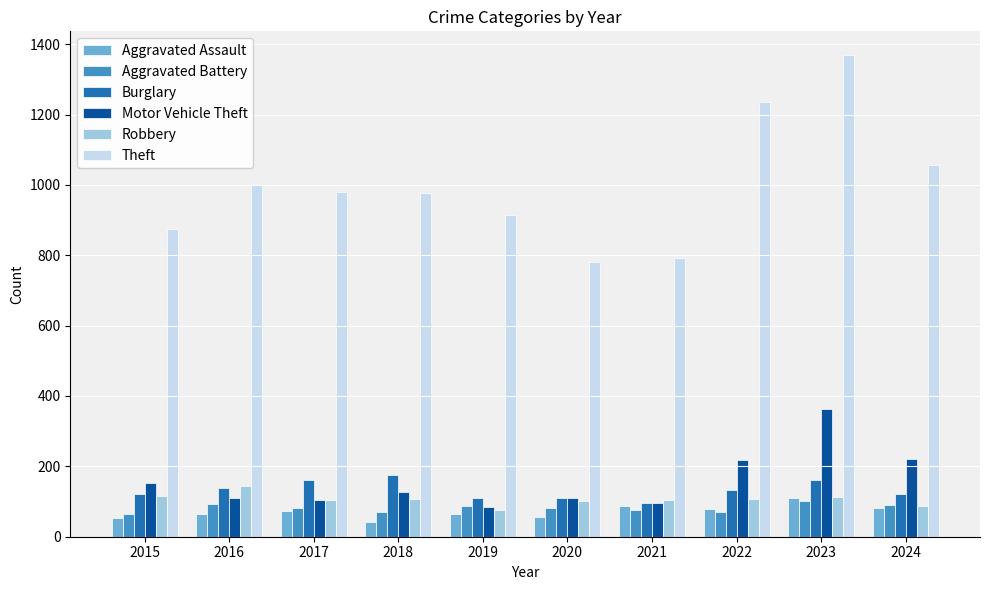

At which category is the sum across all series the highest?

2023